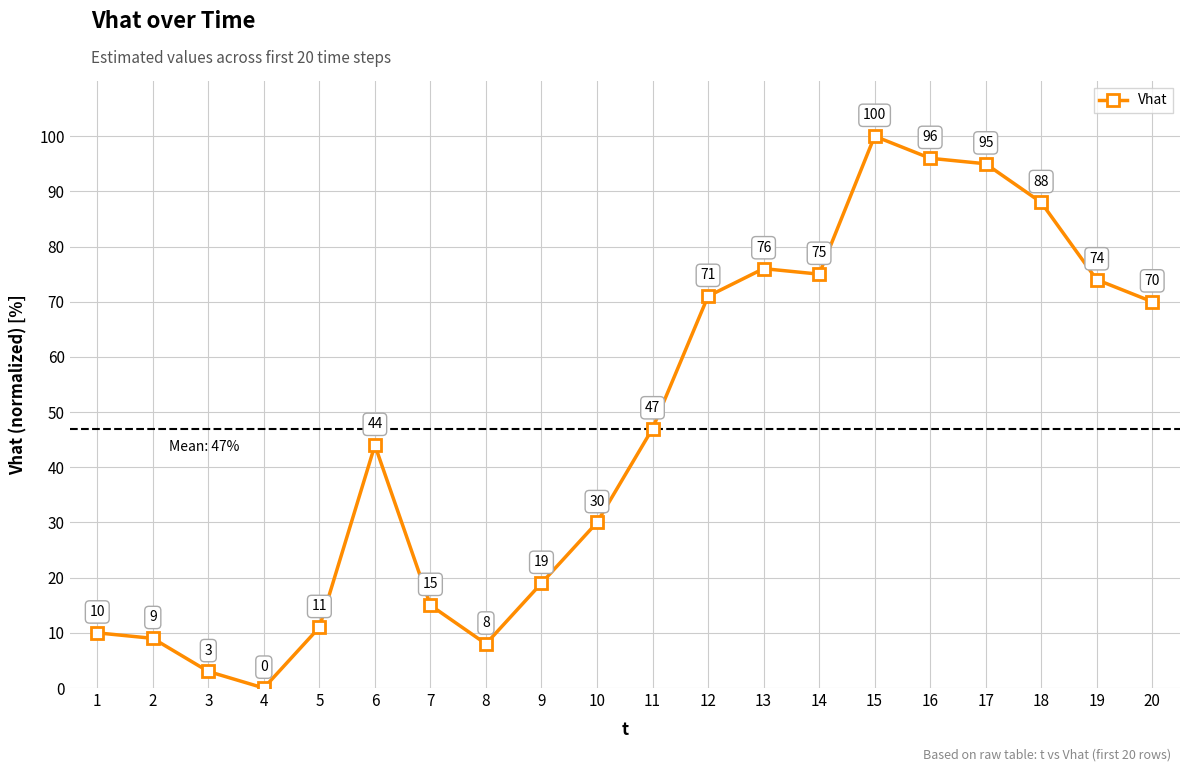

What is the change in value from 4 to 16?

+96